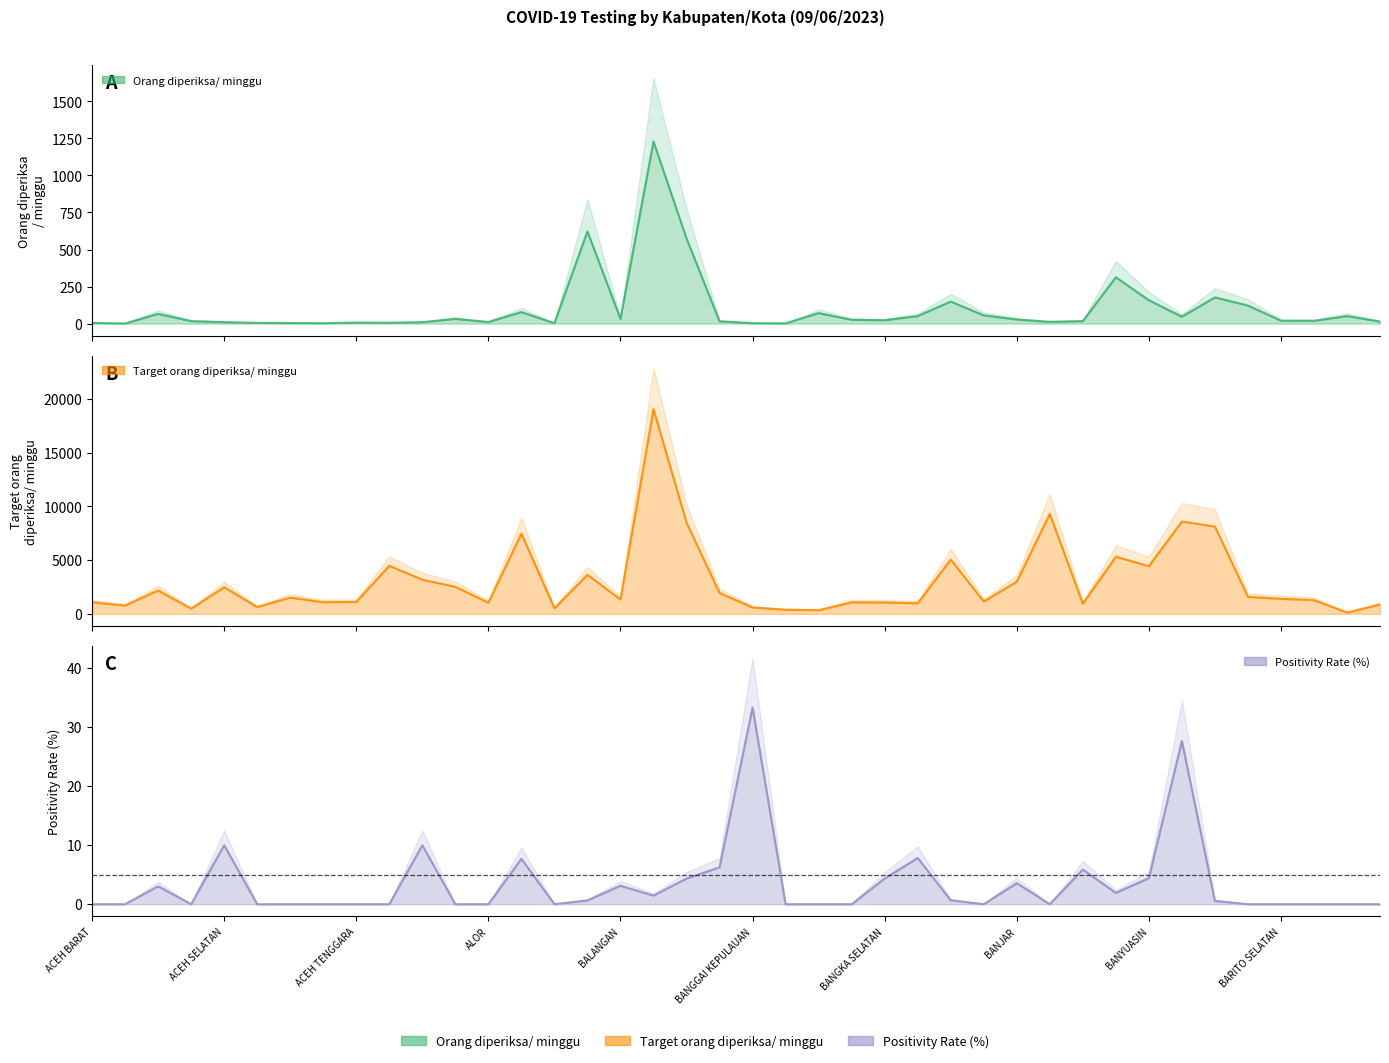

What is the spread (max minus min) of values at BANDUNG?

19052.5